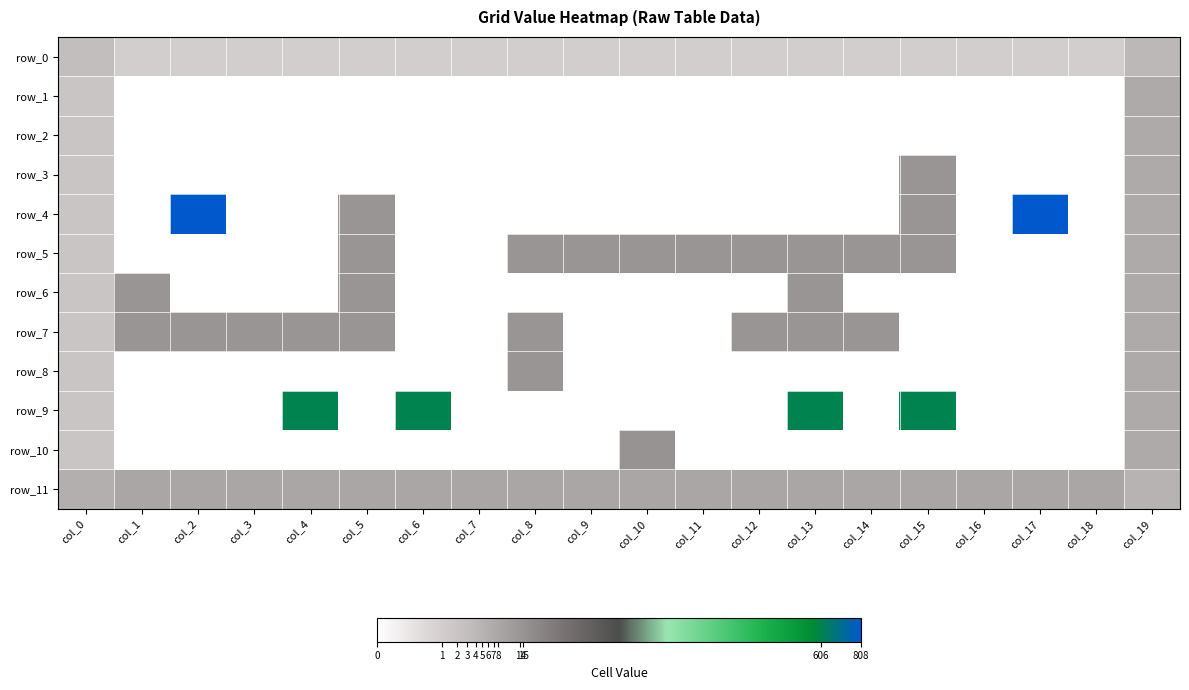

At which label is row_3 closest to 7?

col_19